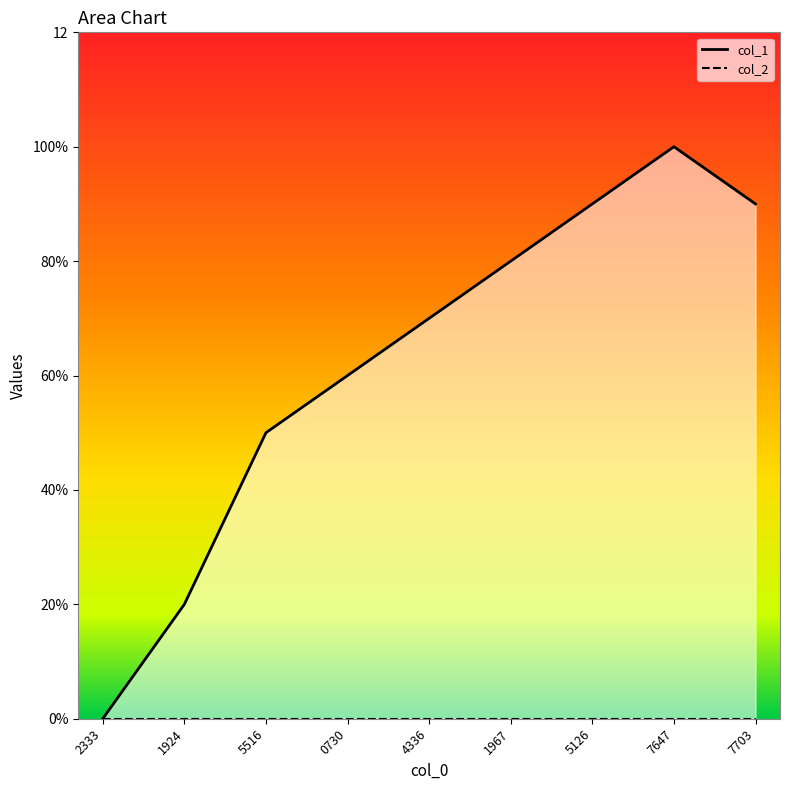

How many values are between 5 and 9?

6